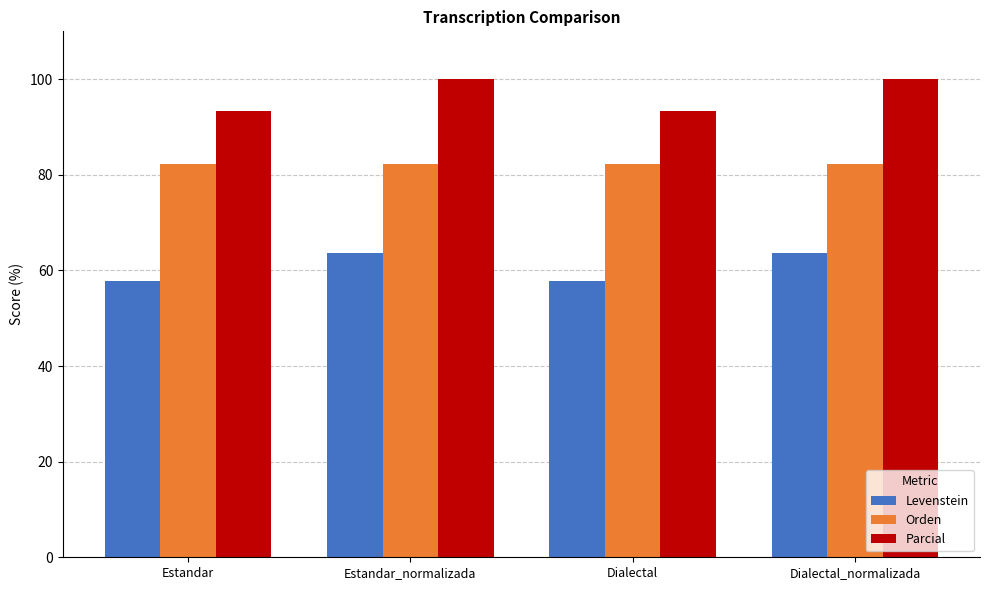

Reading right to left, extract all data points from this chart.

Levenstein: Dialectal_normalizada=63.6	Dialectal=57.7	Estandar_normalizada=63.6	Estandar=57.7
Orden: Dialectal_normalizada=82.4	Dialectal=82.4	Estandar_normalizada=82.4	Estandar=82.4
Parcial: Dialectal_normalizada=100.0	Dialectal=93.3	Estandar_normalizada=100.0	Estandar=93.3